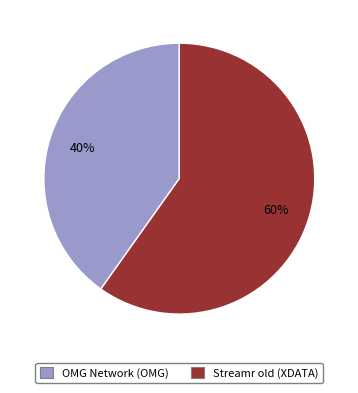

To the nearest percent, what percentage of the pie is Streamr old (XDATA)?

60%